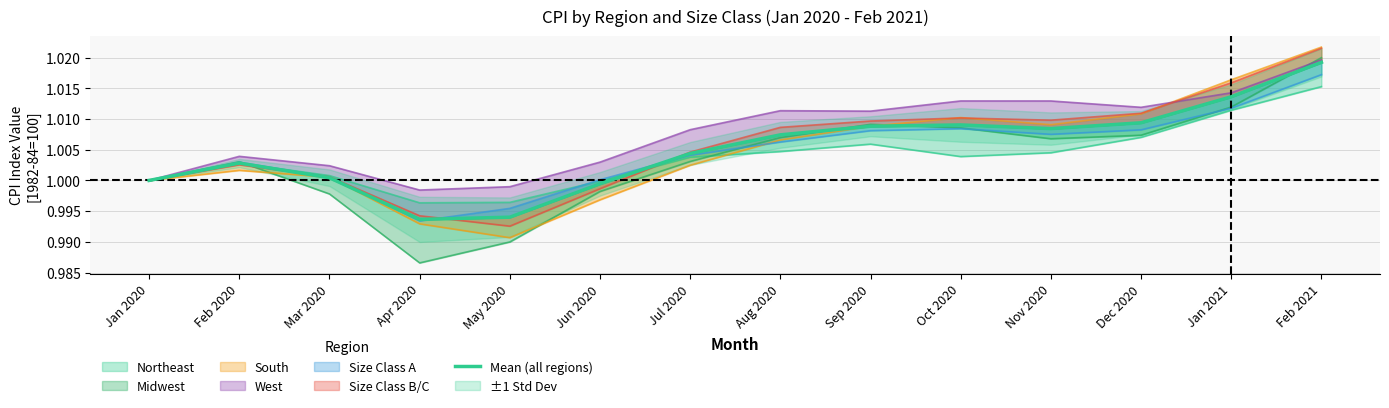

Read the value at Nov 2020.

1.0